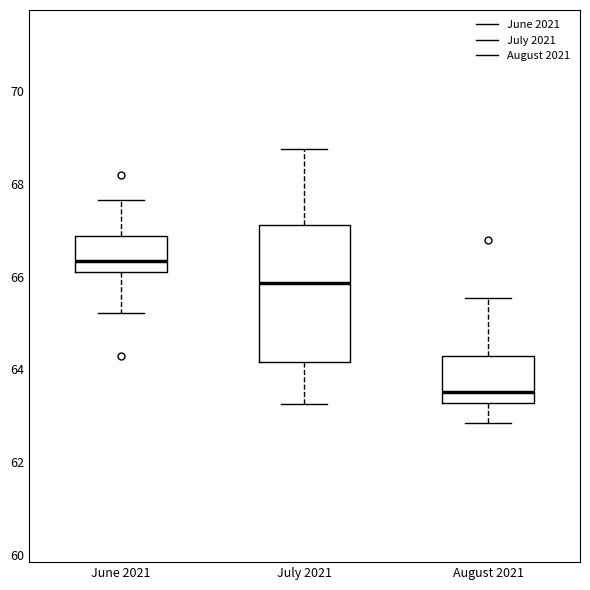

Reading left to right, read every box against the y-axis: the position of its median line, the range the box covers, and the ends of its whiskers. The values are not printed on the chart, so give them approximately, as read against the axis.

June 2021: median 66.4, box 66.0 to 66.8, whiskers 65.2 to 67.6
July 2021: median 65.8, box 64.2 to 67.2, whiskers 63.2 to 68.8
August 2021: median 63.6, box 63.2 to 64.2, whiskers 62.8 to 65.6